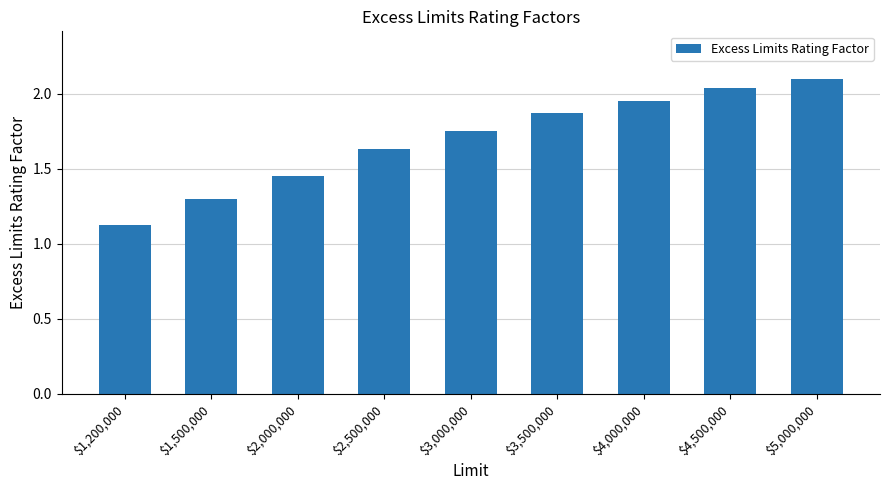

True or false: the data shows 0.4 at $1,500,000.

False